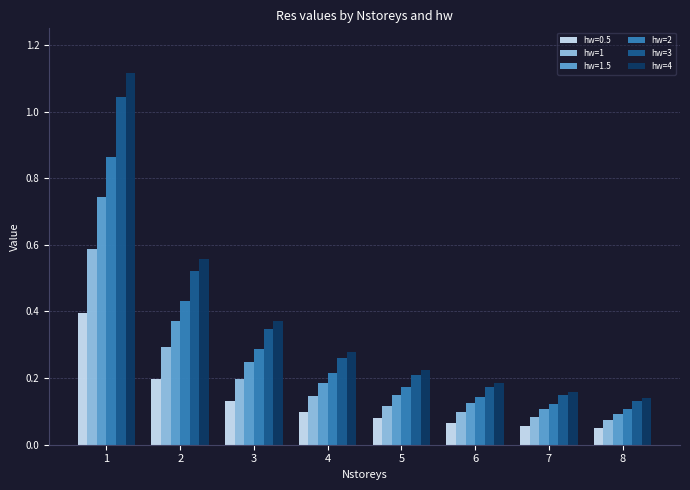

Where is hw=4 nearest to the value 0?

8